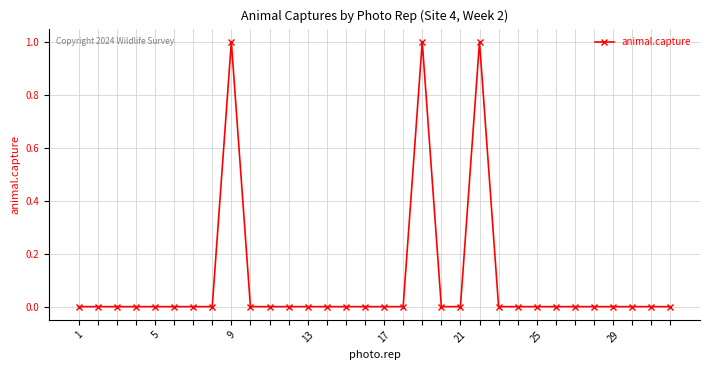

What is the sum of all values?

3